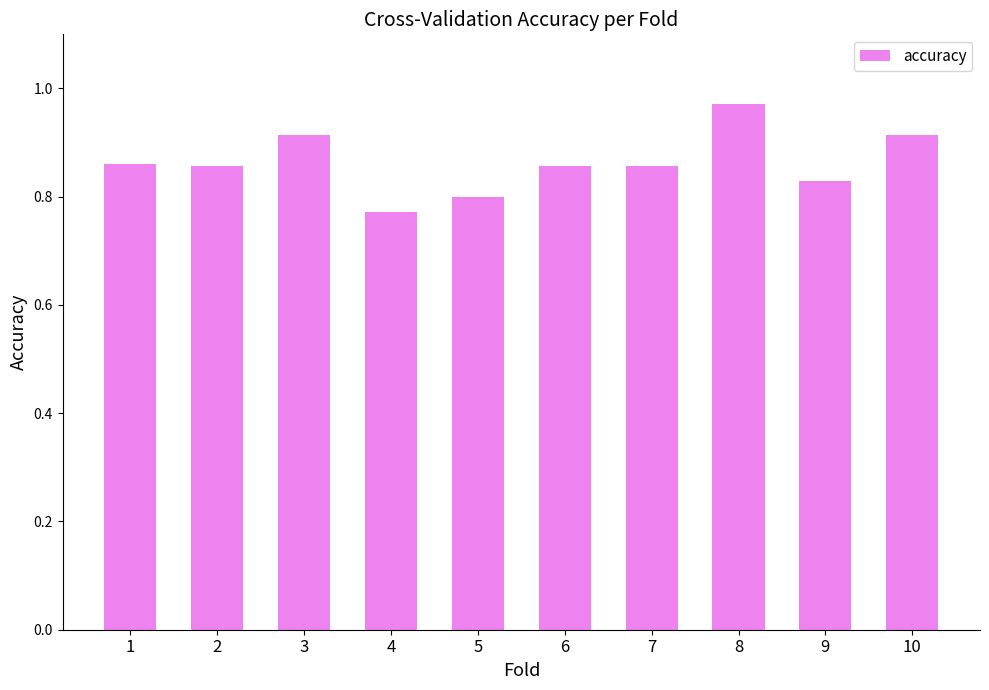

True or false: the data shows 1.6 at 10.

False